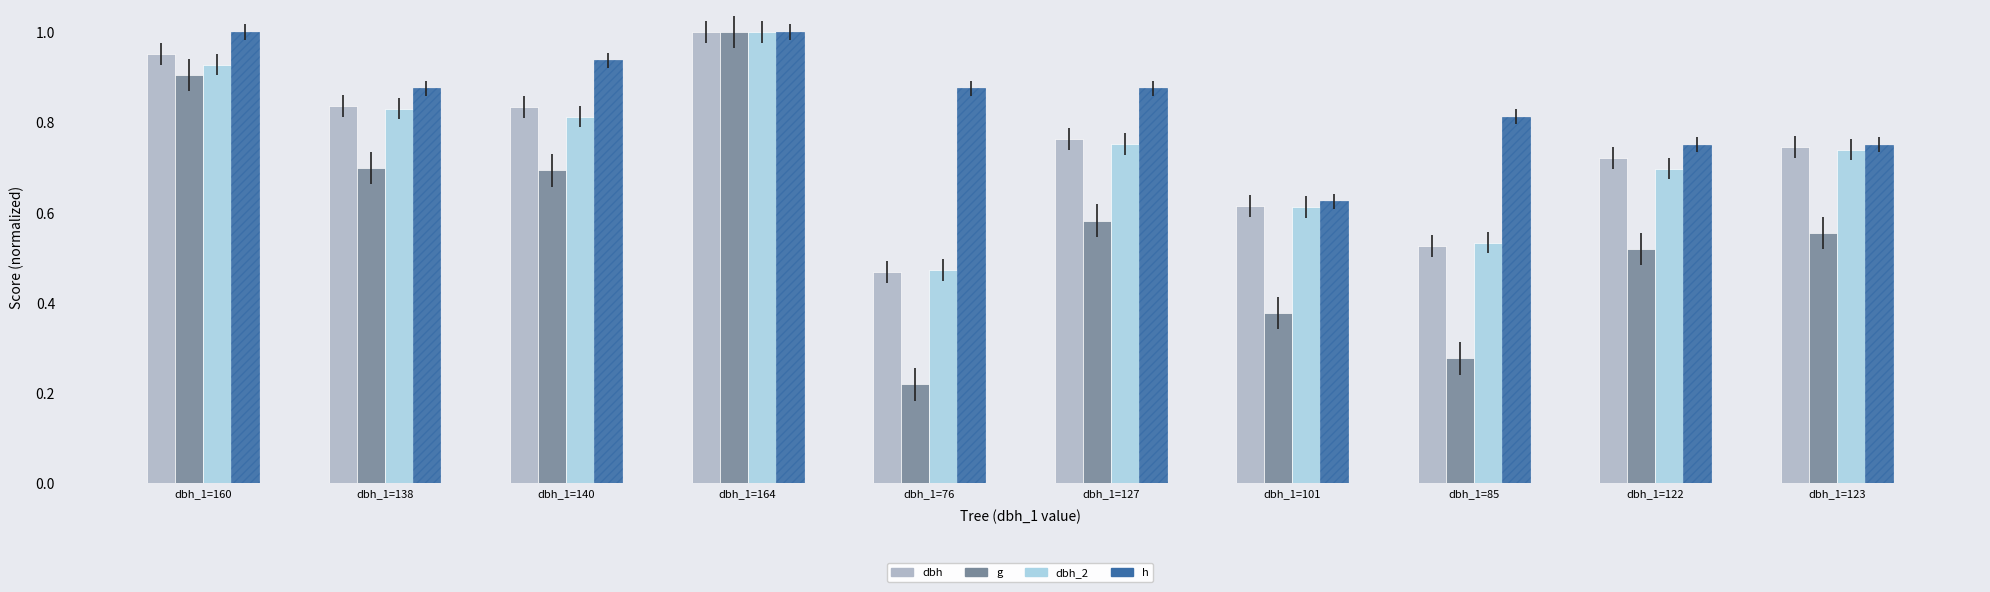

What are all the series names shown in the legend?

dbh, g, dbh_2, h